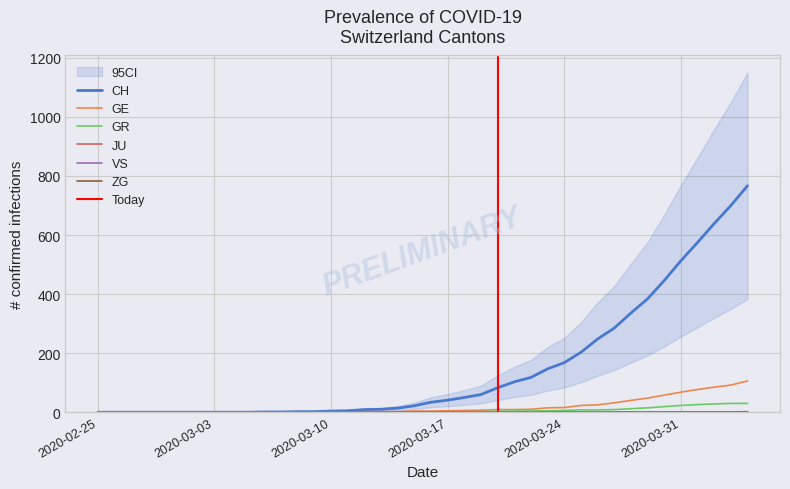

True or false: VS and GR cross at least once.

False